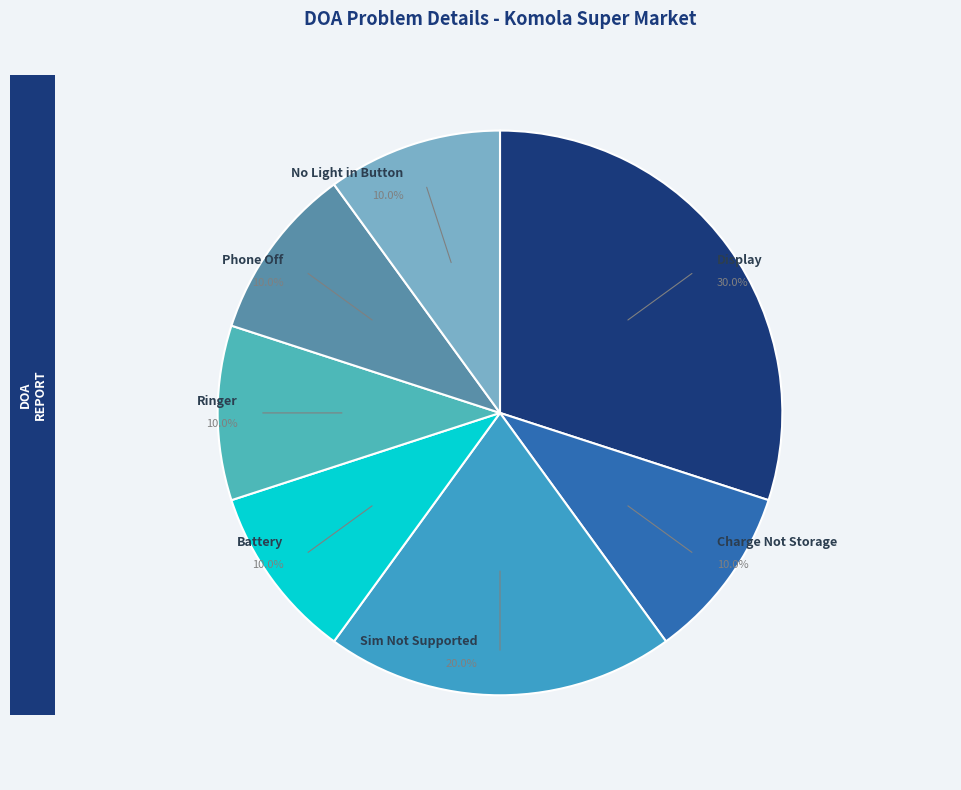

Which category has the biggest portion of the pie?

Display